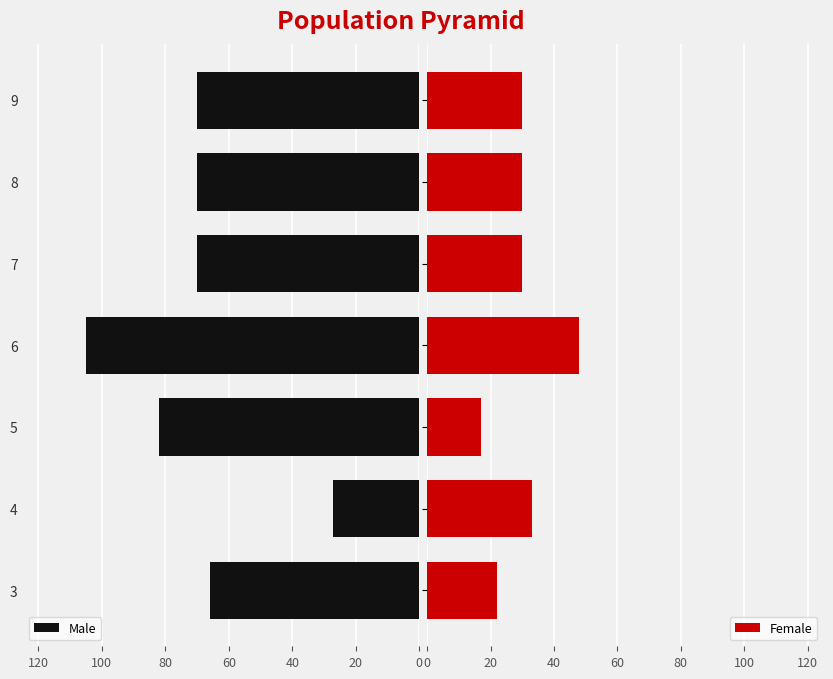

Rank the series by their maximum value, from lowest to highest.

Female, Male